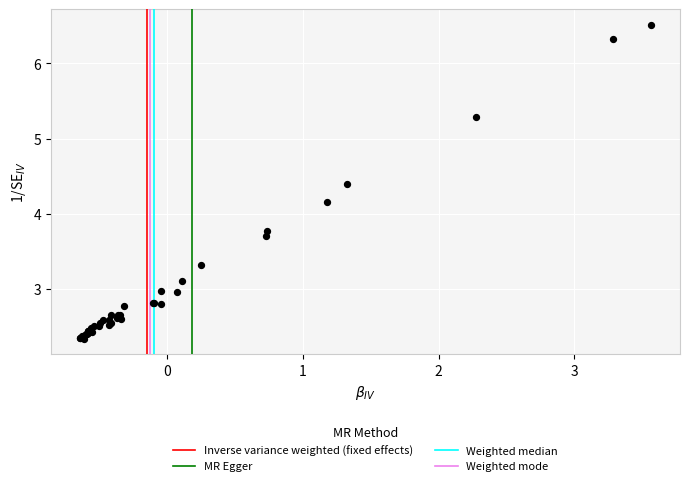

What Y value in the scatter plot is closest to 4?

4.2